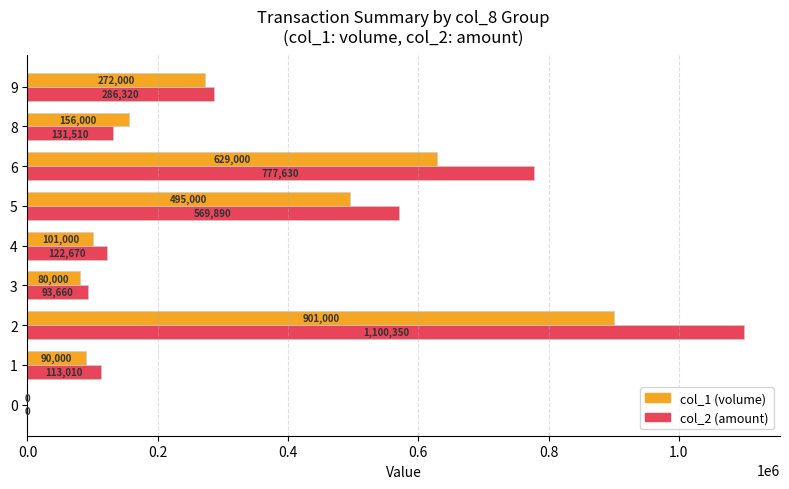

The value of col_1 (volume) at 6 is 895237. True or false?

False